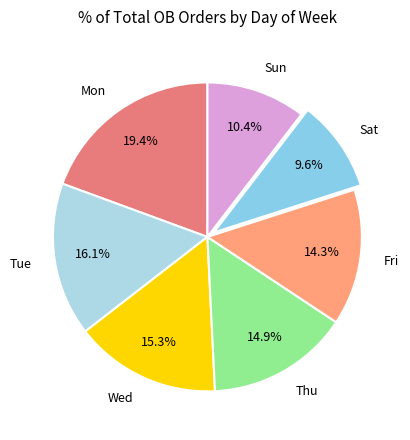

How many segments does this pie chart have?

7